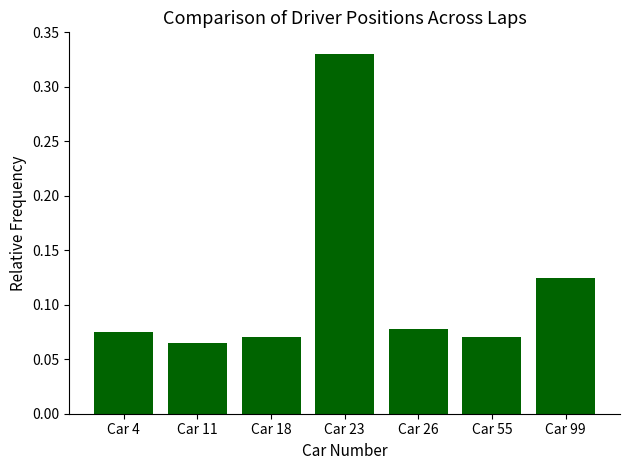

The value at Car 23 is 0.6. True or false?

False